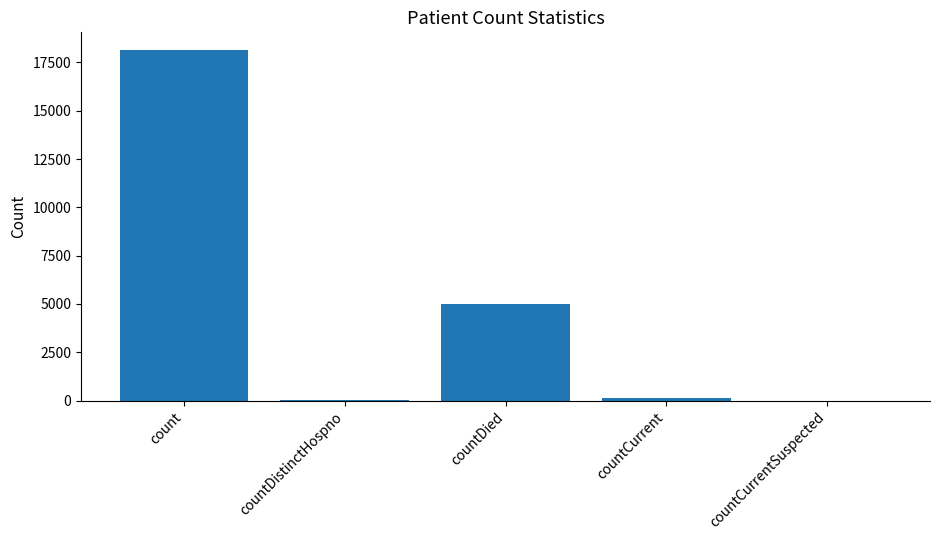

What is the average value?

4664